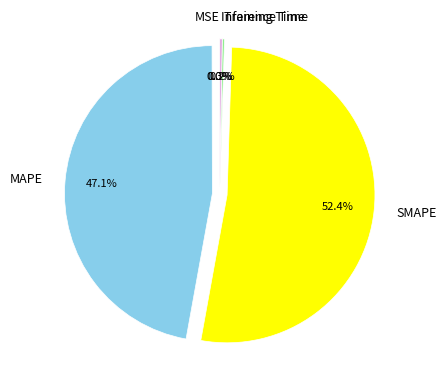

Is there a majority slice in this chart?

Yes